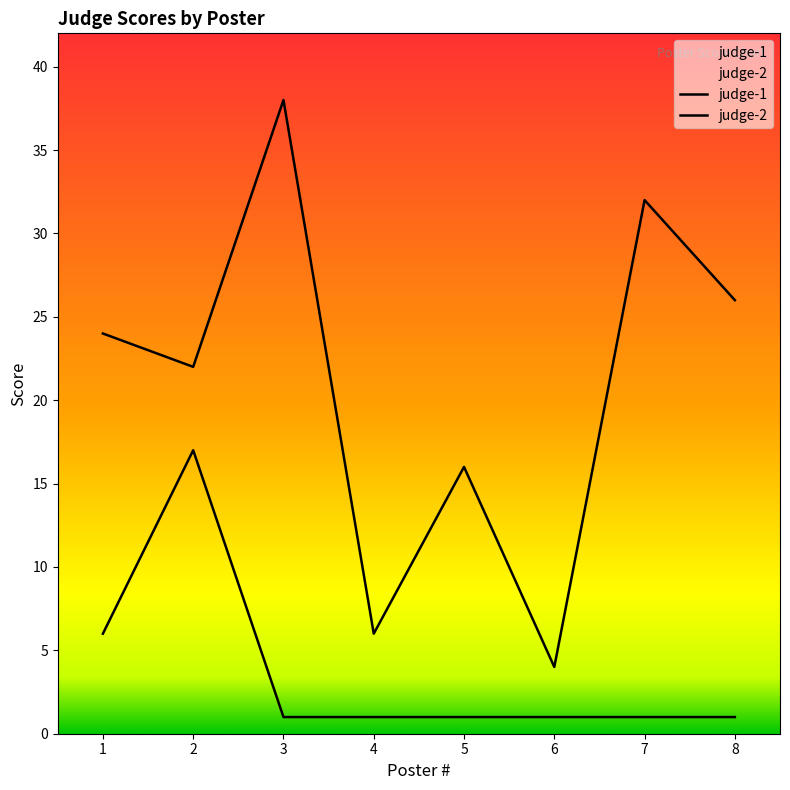

How many values in the judge-2 series exceed 24?

3